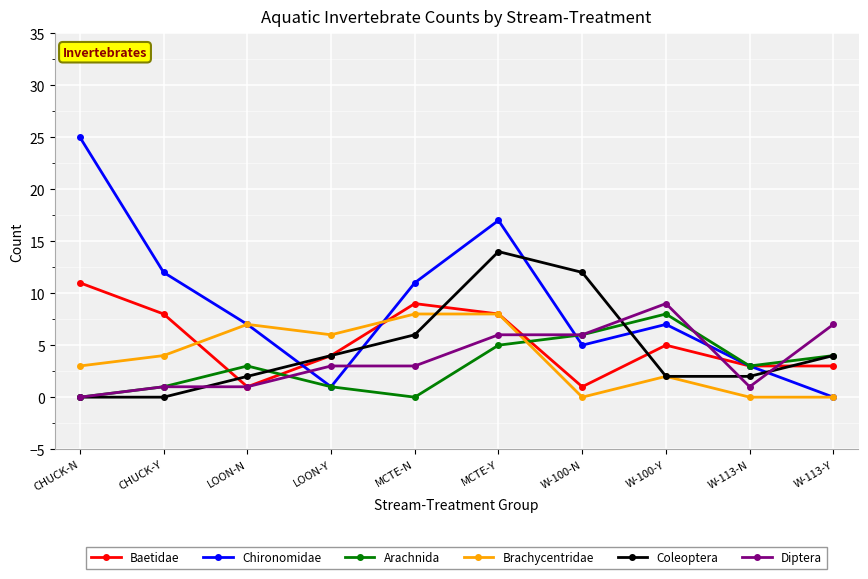

At which category is the sum across all series the highest?

MCTE-Y